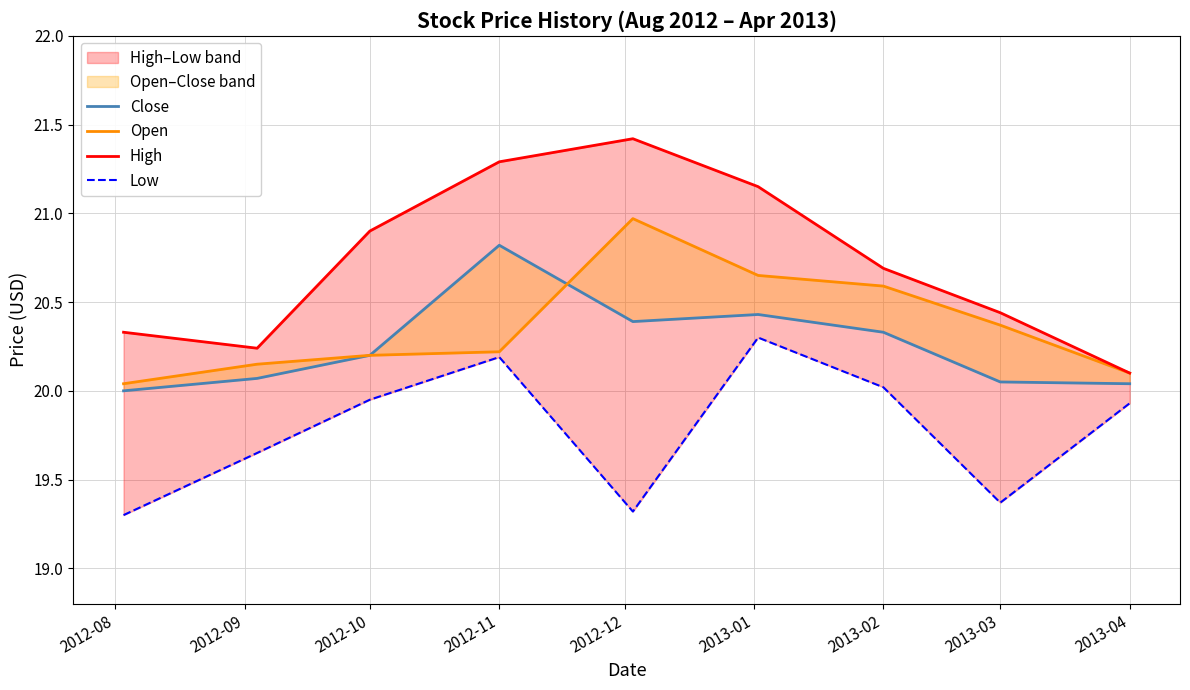

Reading left to right, what are all the values shown in this chart?

Close: 20.0	20.1	20.2	20.8	20.4	20.4	20.3	20.0	20.0
Open: 20.0	20.1	20.2	20.2	21.0	20.6	20.6	20.4	20.1
High: 20.3	20.2	20.9	21.3	21.4	21.1	20.7	20.4	20.1
Low: 19.3	19.6	20.0	20.2	19.3	20.3	20.0	19.4	19.9